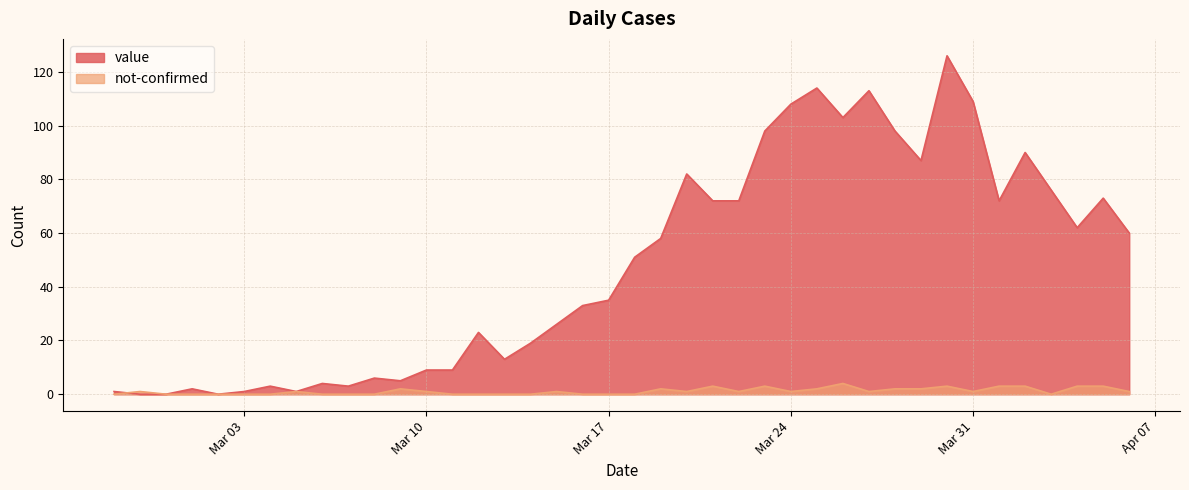

What are all the series names shown in the legend?

value, not-confirmed